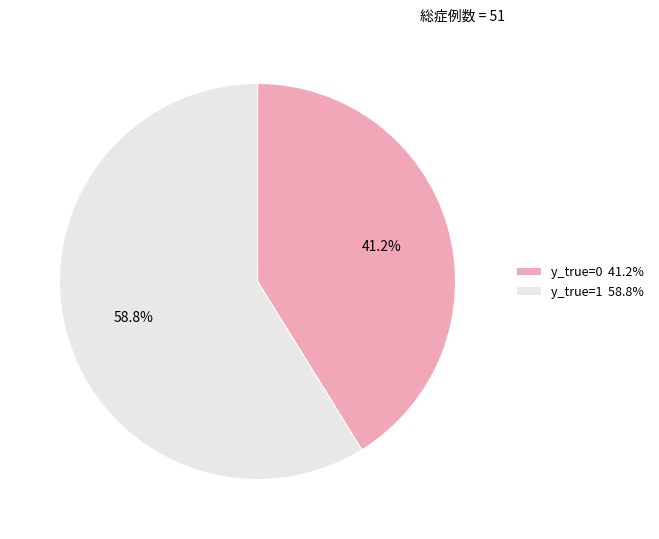

To the nearest percent, what percentage of the pie is y_true=0?

41%